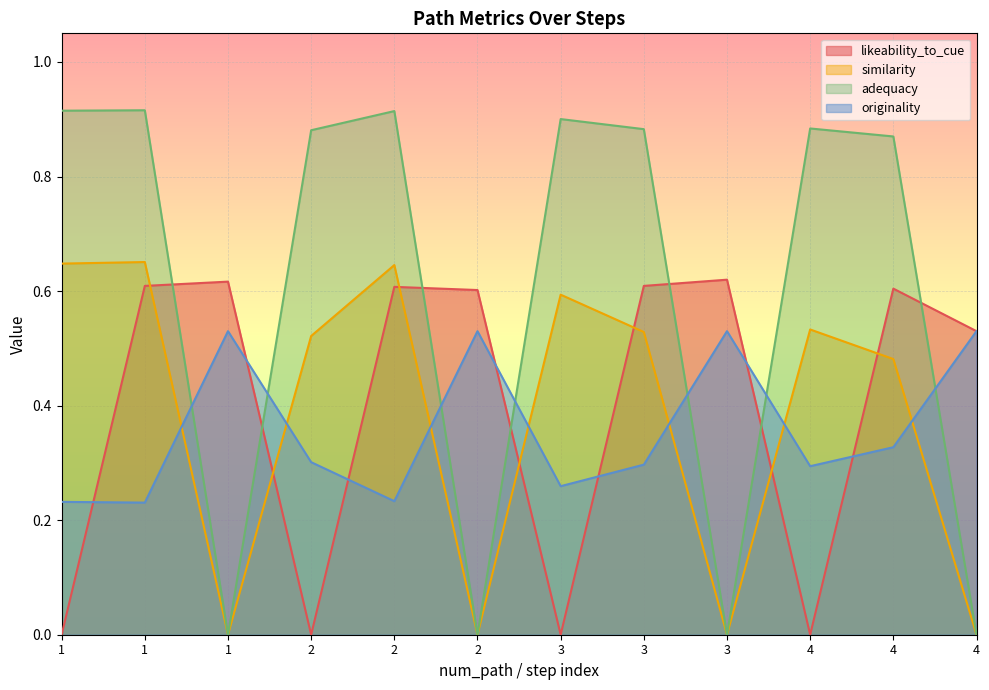

What is the sum of the adequacy values at 4 and 2?

0.9